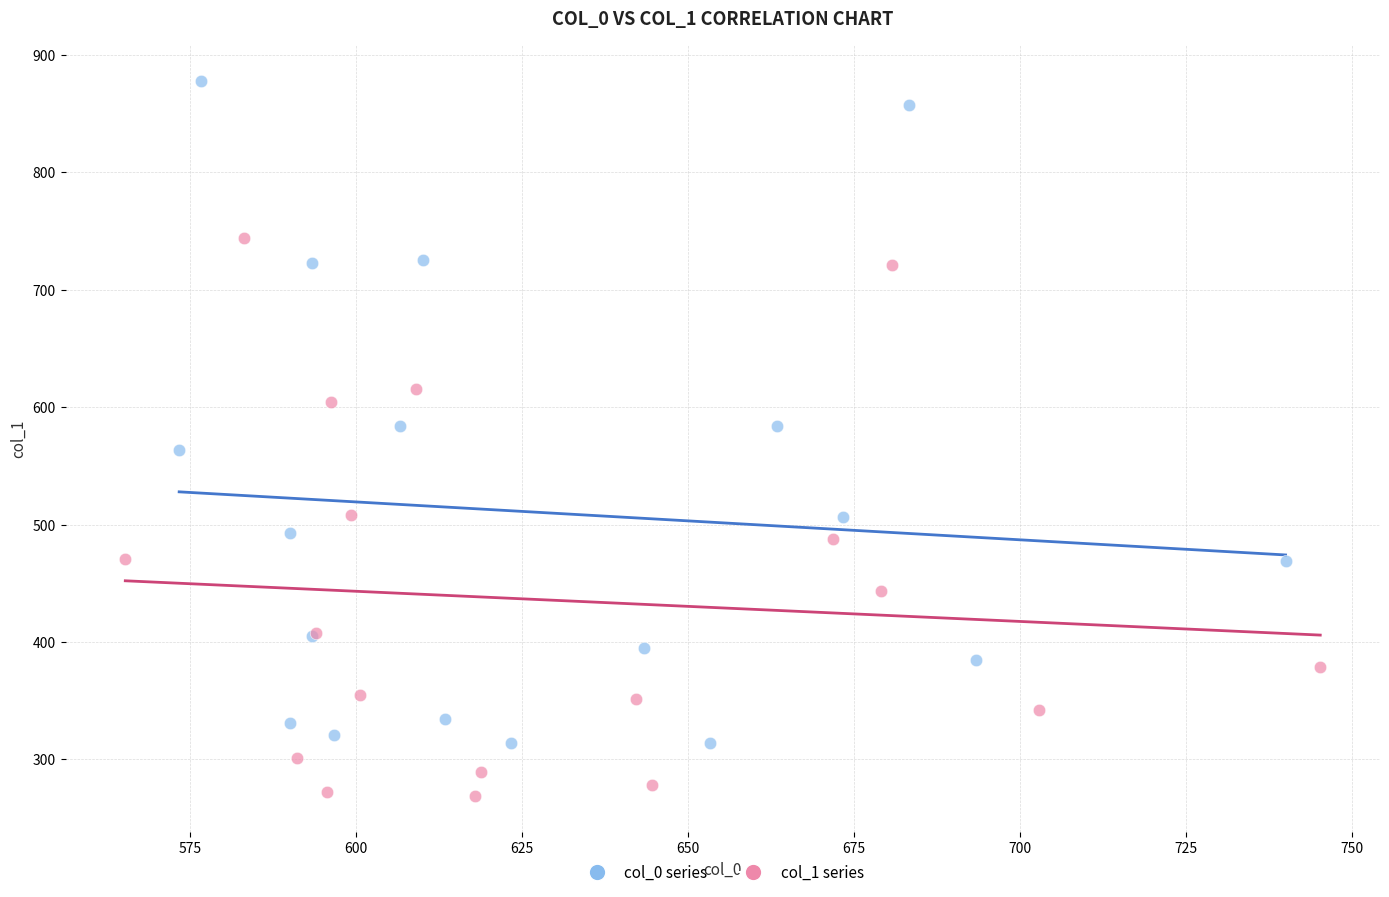

Which series reaches the maximum Y coordinate?

col_0 series